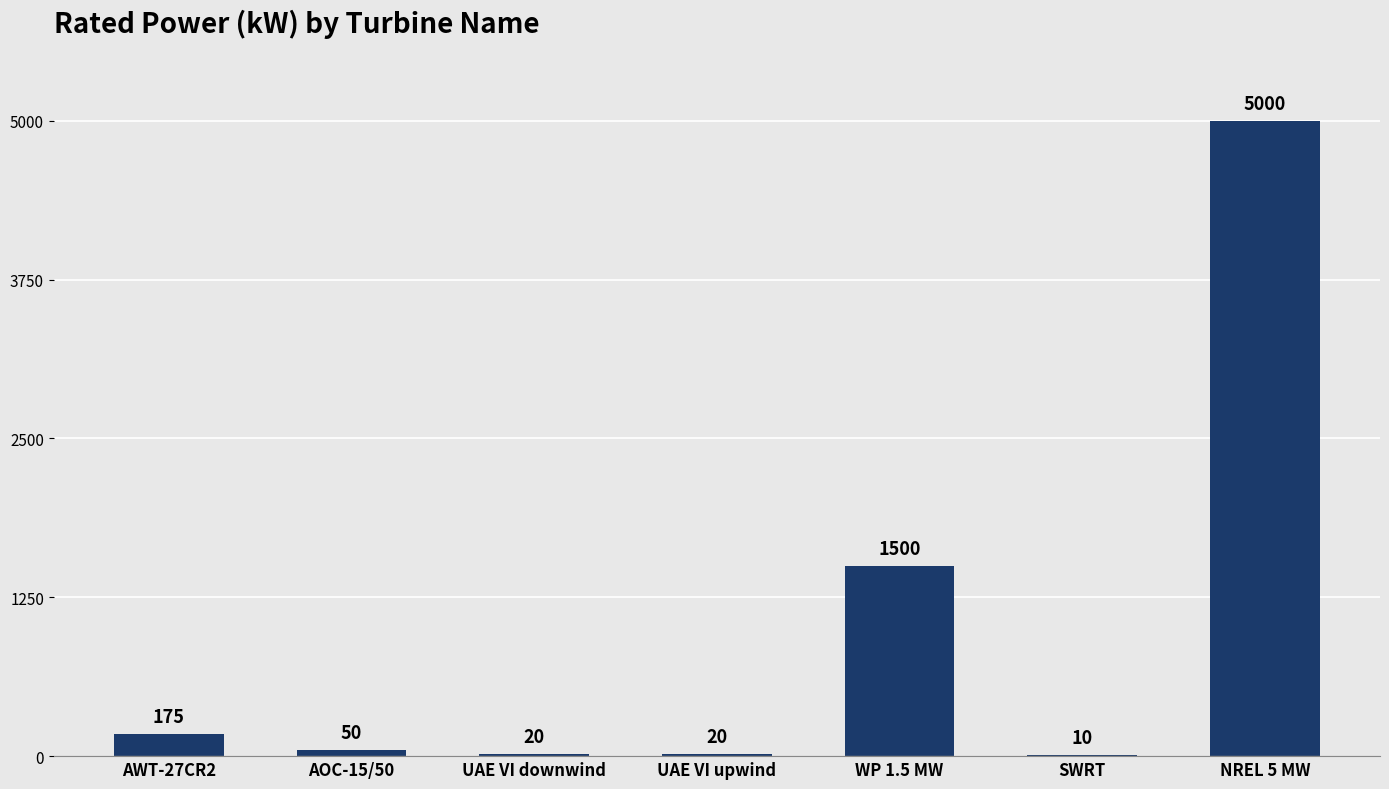

The value at AOC-15/50 is 50. True or false?

True